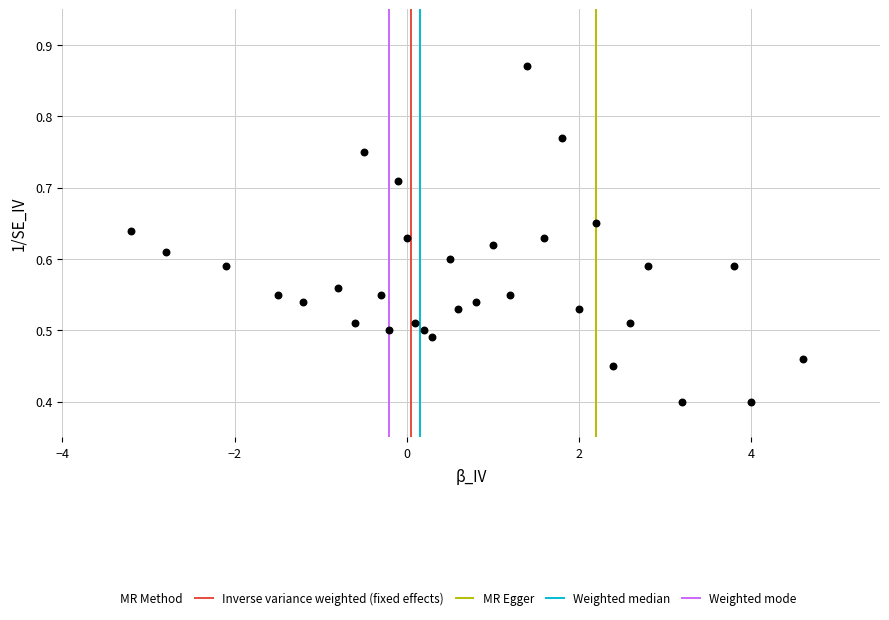

What is the range of X values (max minus min)?

7.8